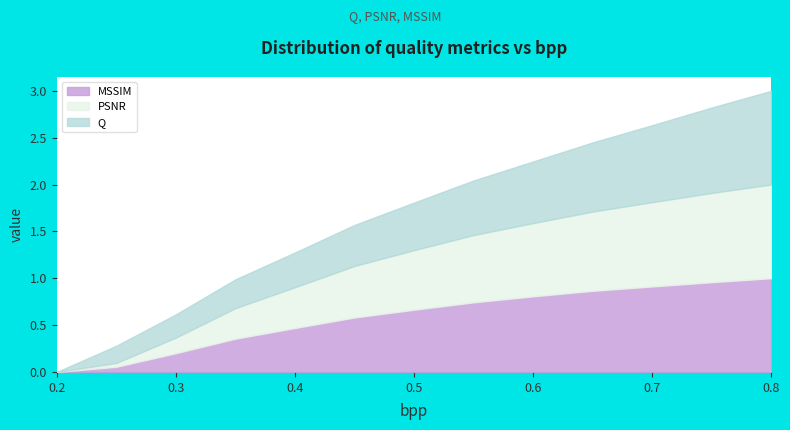

Which series ends up on top after the final intersection of MSSIM and Q?

Q